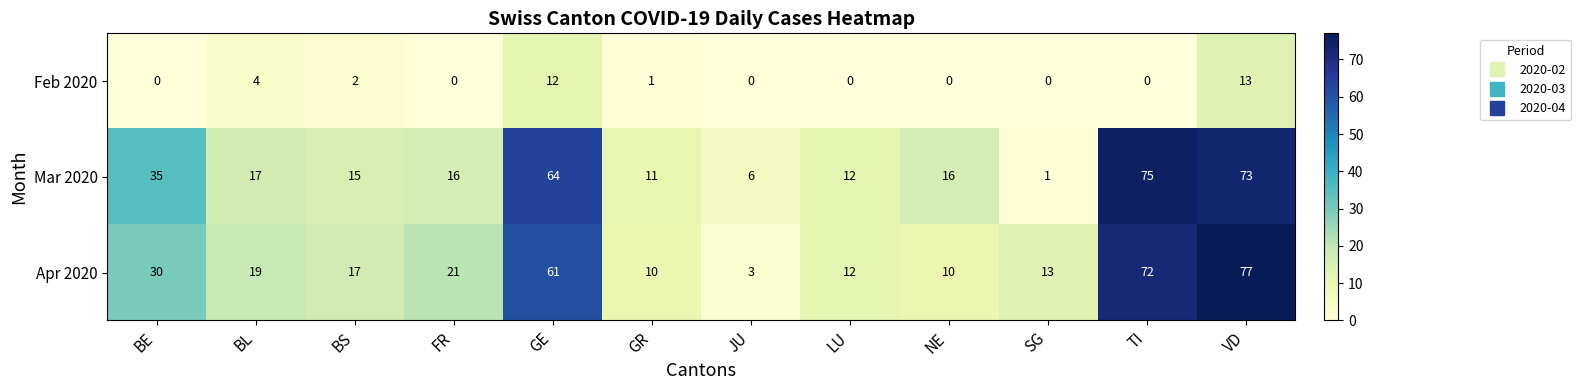

Which label corresponds to the largest value in the chart?

VD